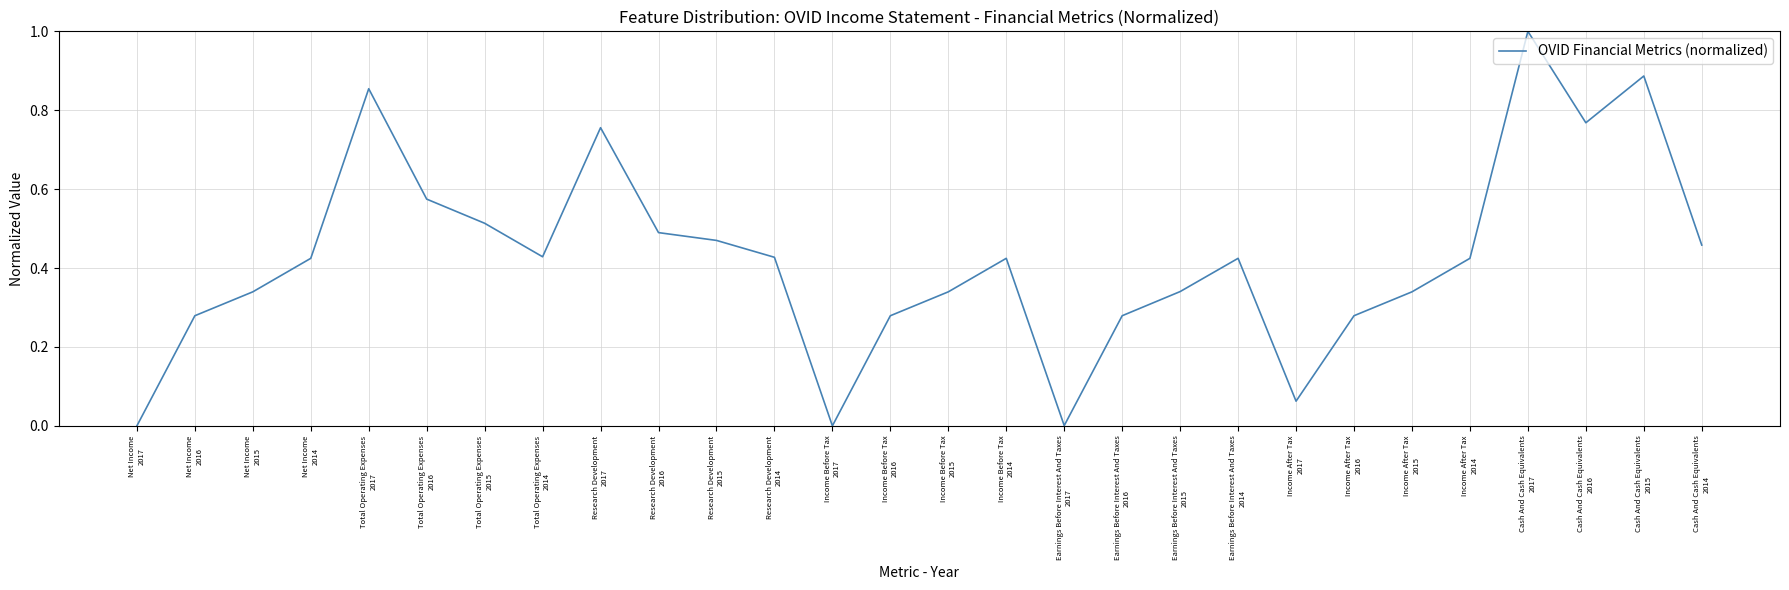

What is the maximum value shown in the chart?

1.0